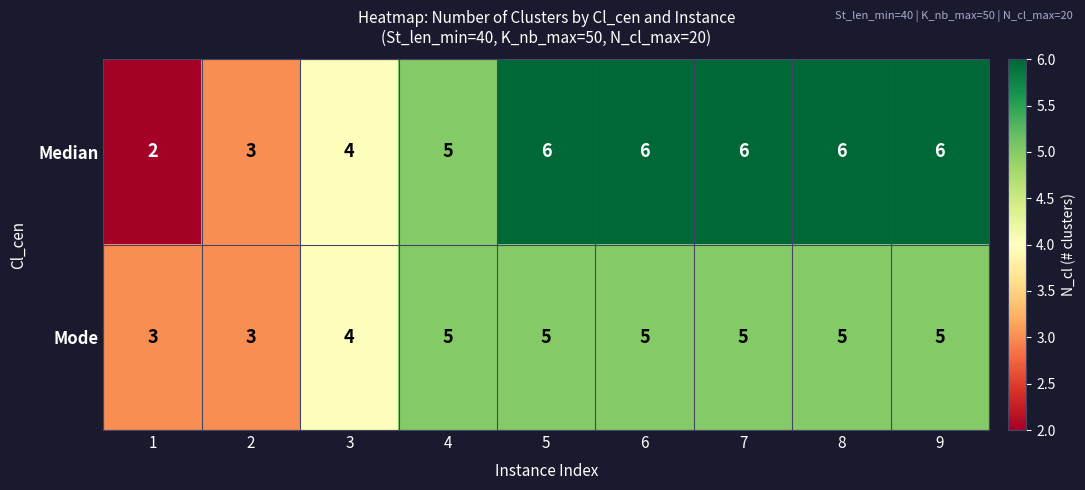

Reading left to right, what are all the values shown in this chart?

Median: 1=2	2=3	3=4	4=5	5=6	6=6	7=6	8=6	9=6
Mode: 1=3	2=3	3=4	4=5	5=5	6=5	7=5	8=5	9=5